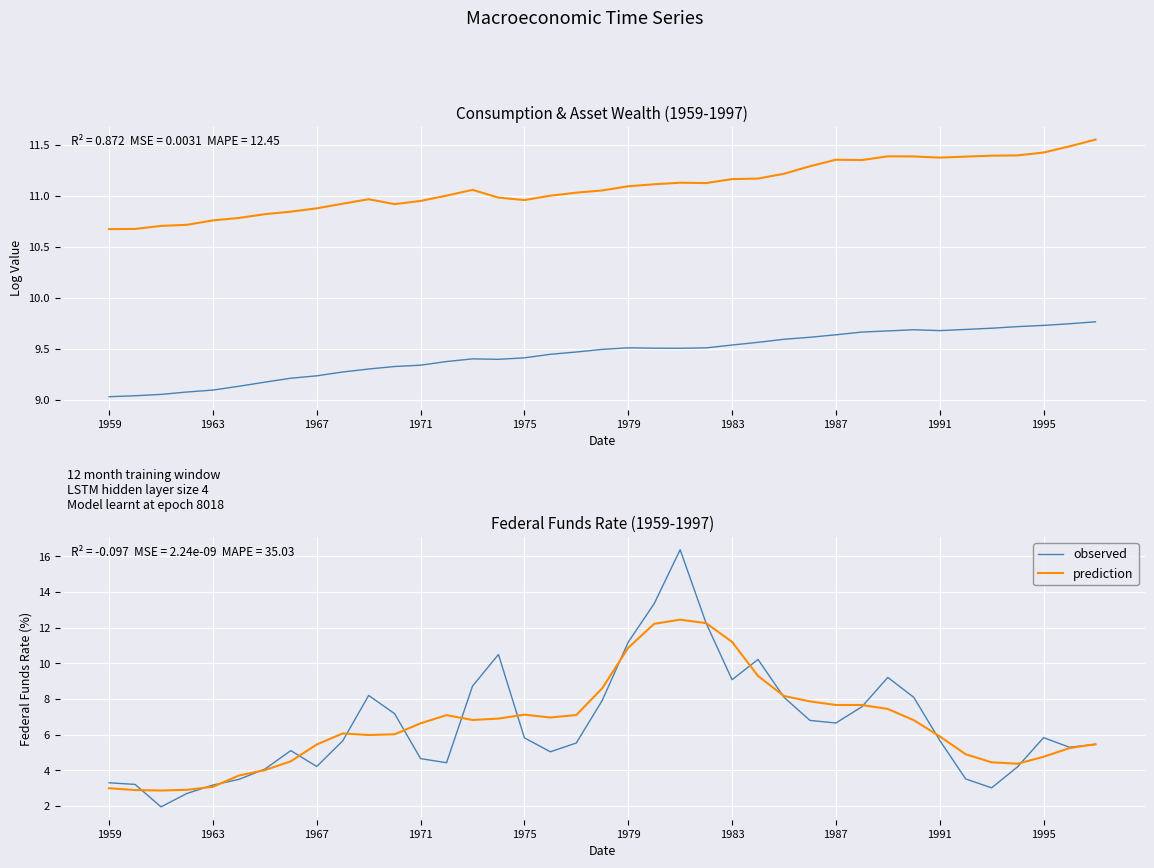

What is the total value across all series at 14?

36.0